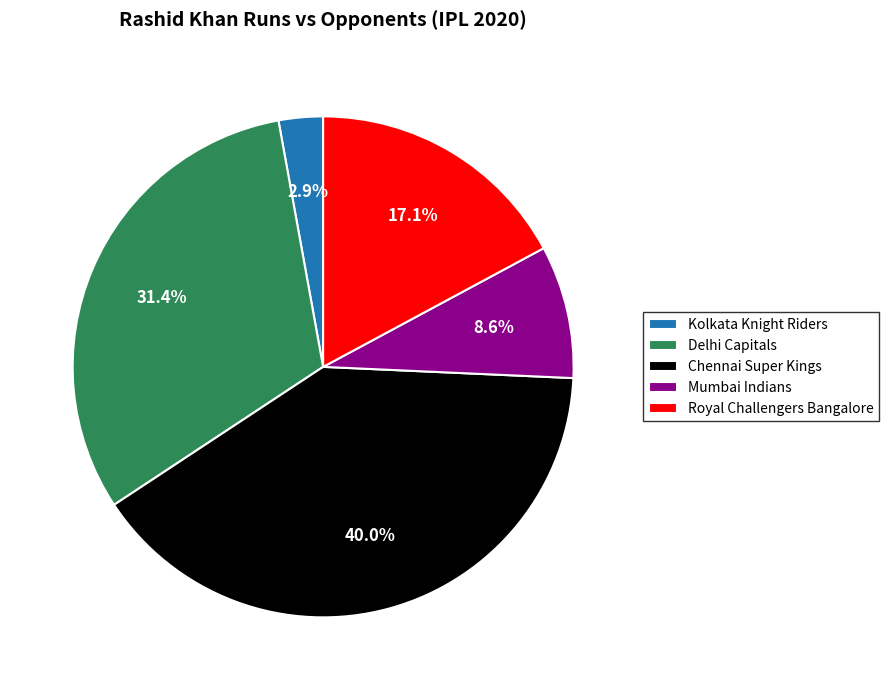

Count the number of slices in the pie.

5